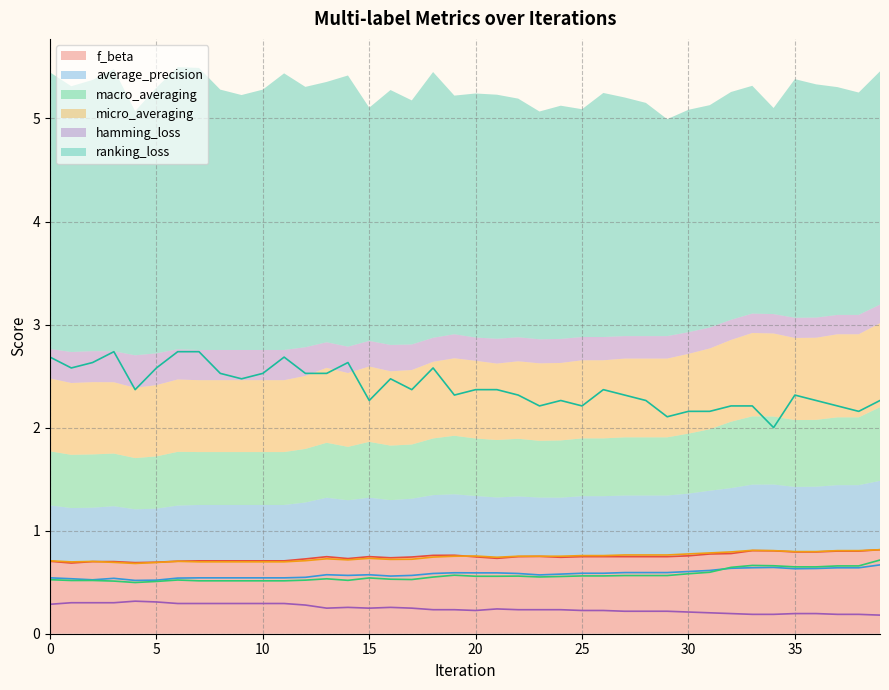

Which series has the largest range (max minus min)?

ranking_loss